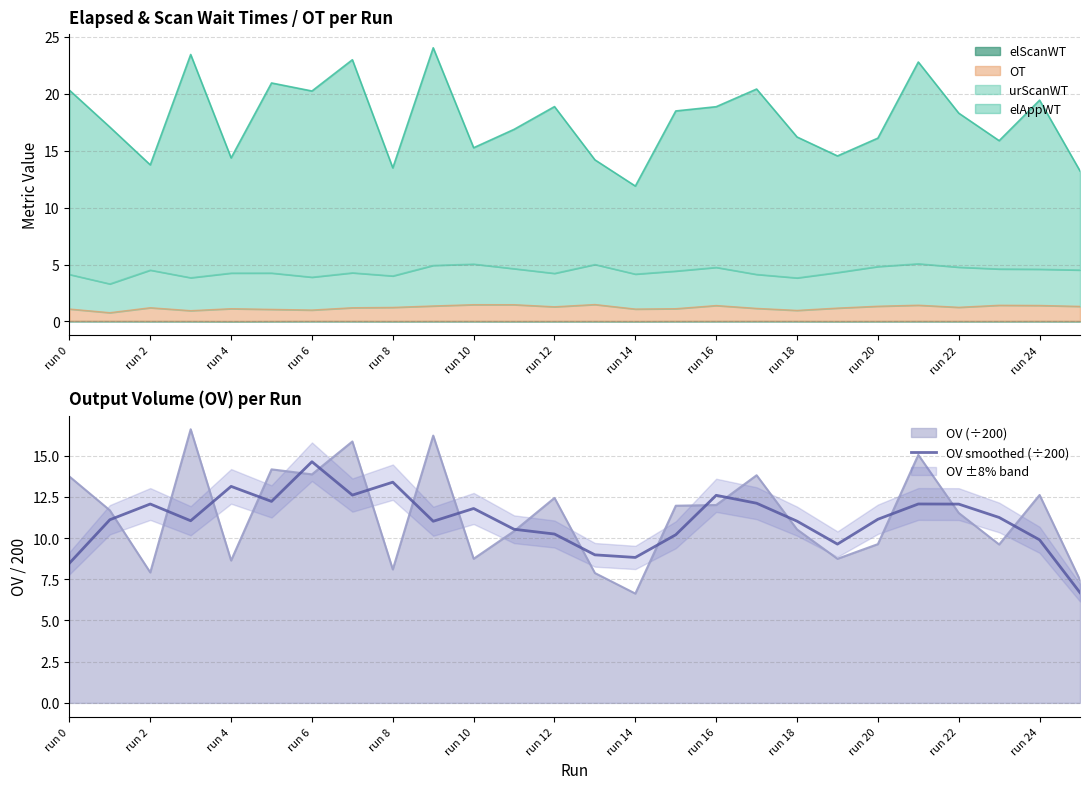

Reading right to left, what are all the values shown in this chart?

6.7	9.9	11.3	12.1	12.1	11.1	9.6	11.0	12.1	12.6	10.2	8.8	9.0	10.2	10.5	11.8	11.0	13.4	12.6	14.6	12.2	13.1	11.1	12.1	11.1	8.5